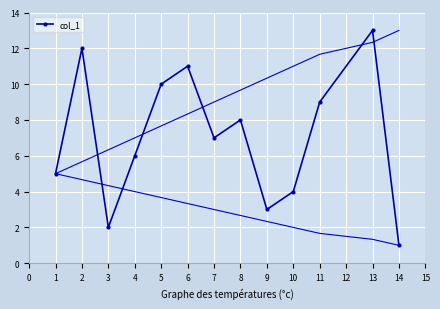

The value of col_1 at 11 is 12. True or false?

False